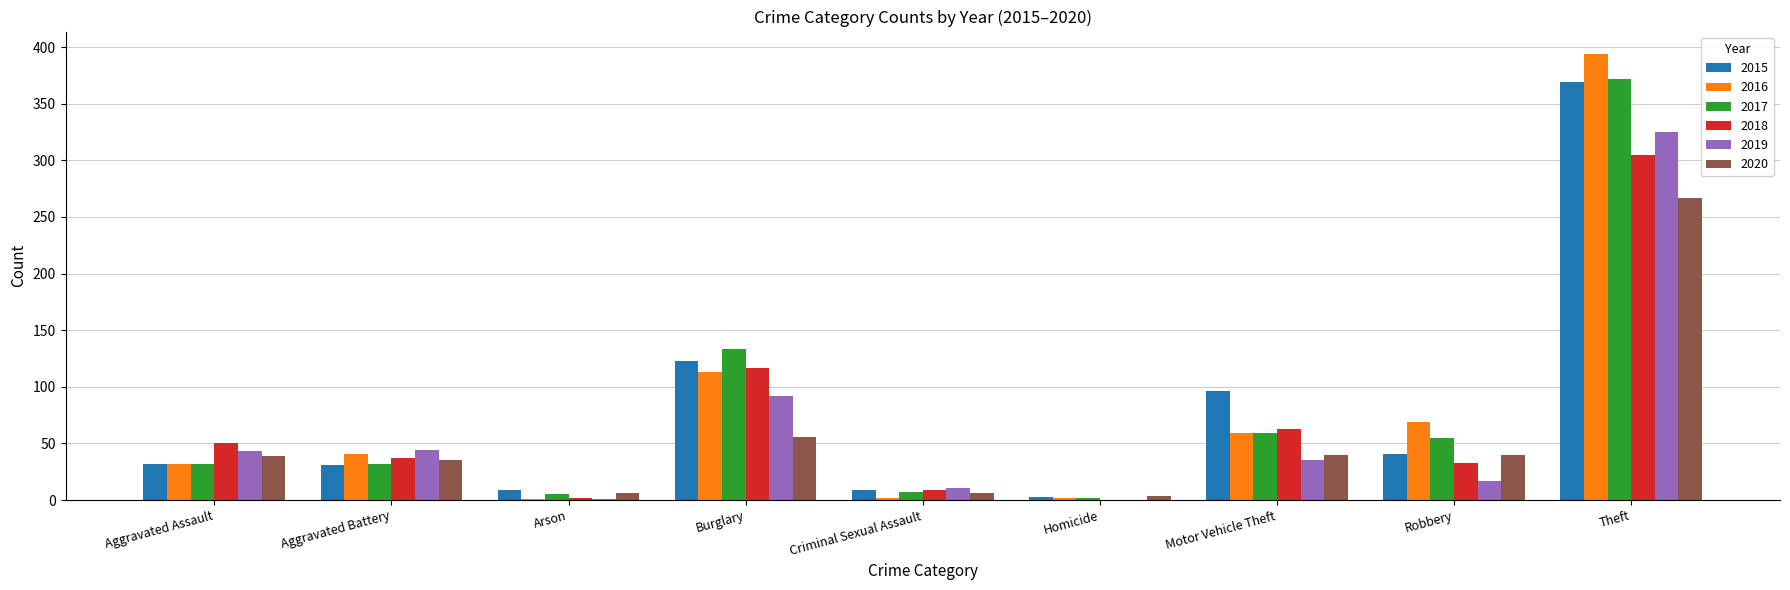

At which category is the sum across all series the highest?

Theft